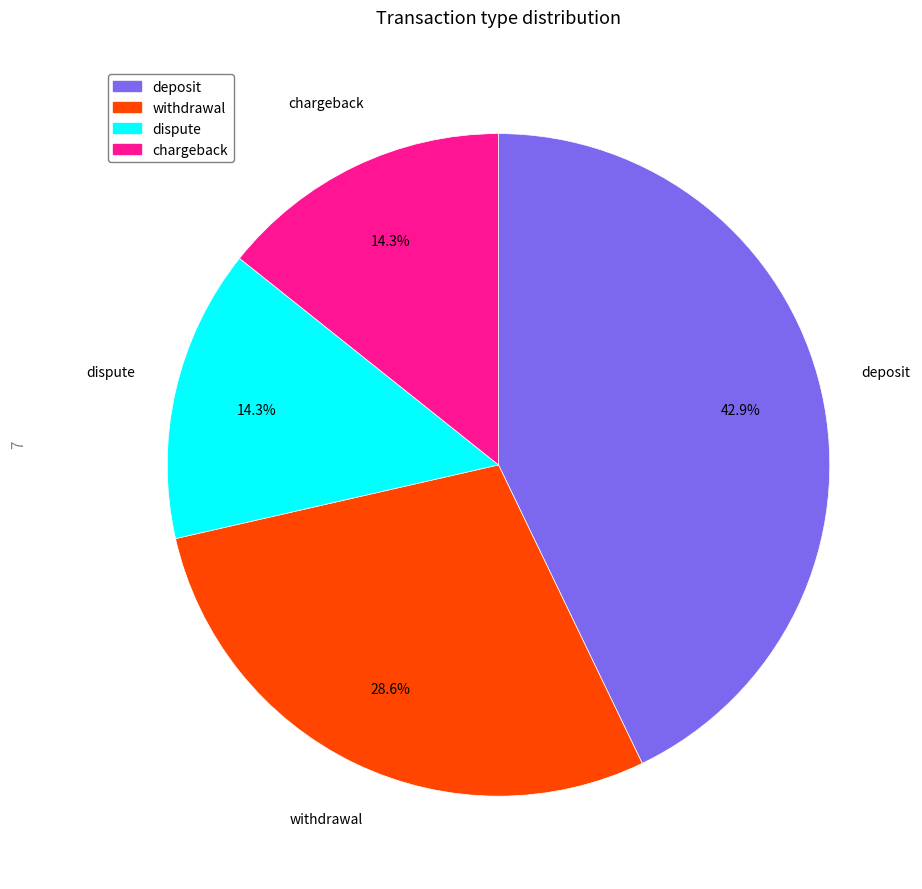

Does withdrawal represent more than half of the total?

No